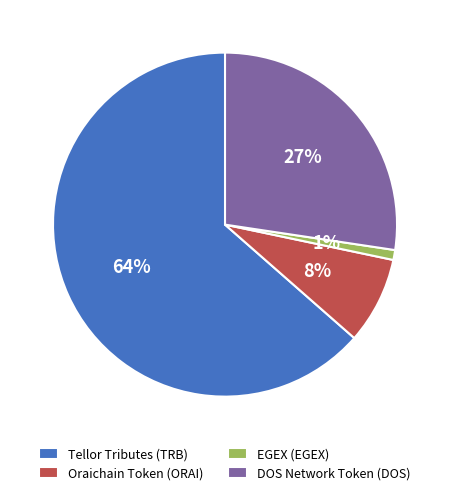

The EGEX (EGEX) slice represents 1% of the pie. True or false?

True